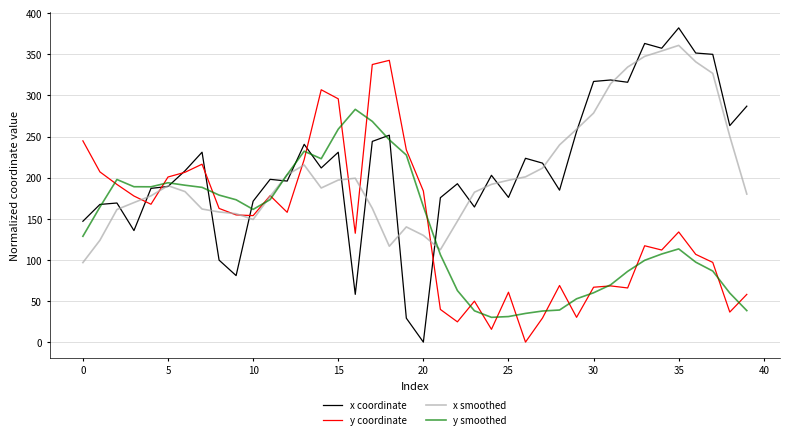

What is the average value of the y smoothed series?

137.1